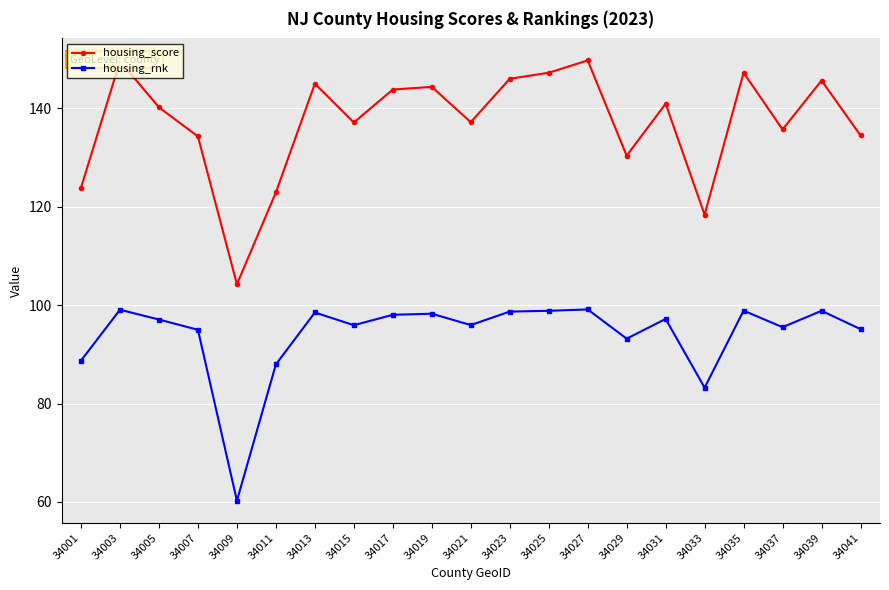

Which series has the widest spread of values?

housing_score